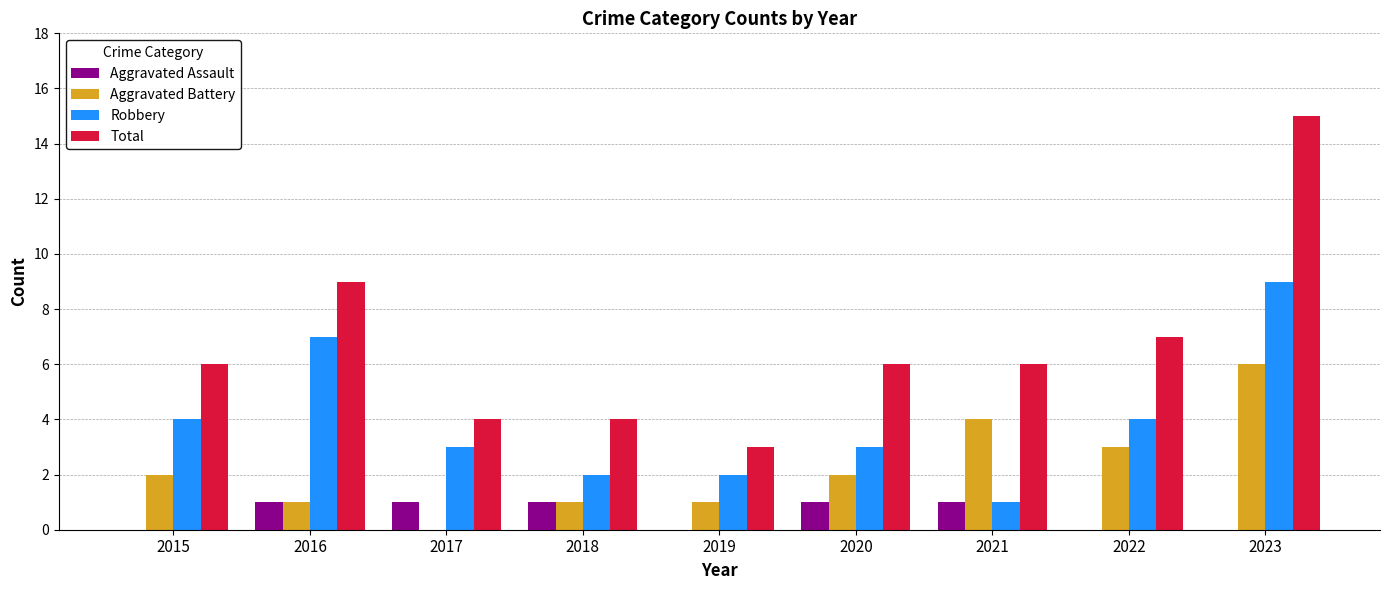

What is the maximum value shown in the chart?

15